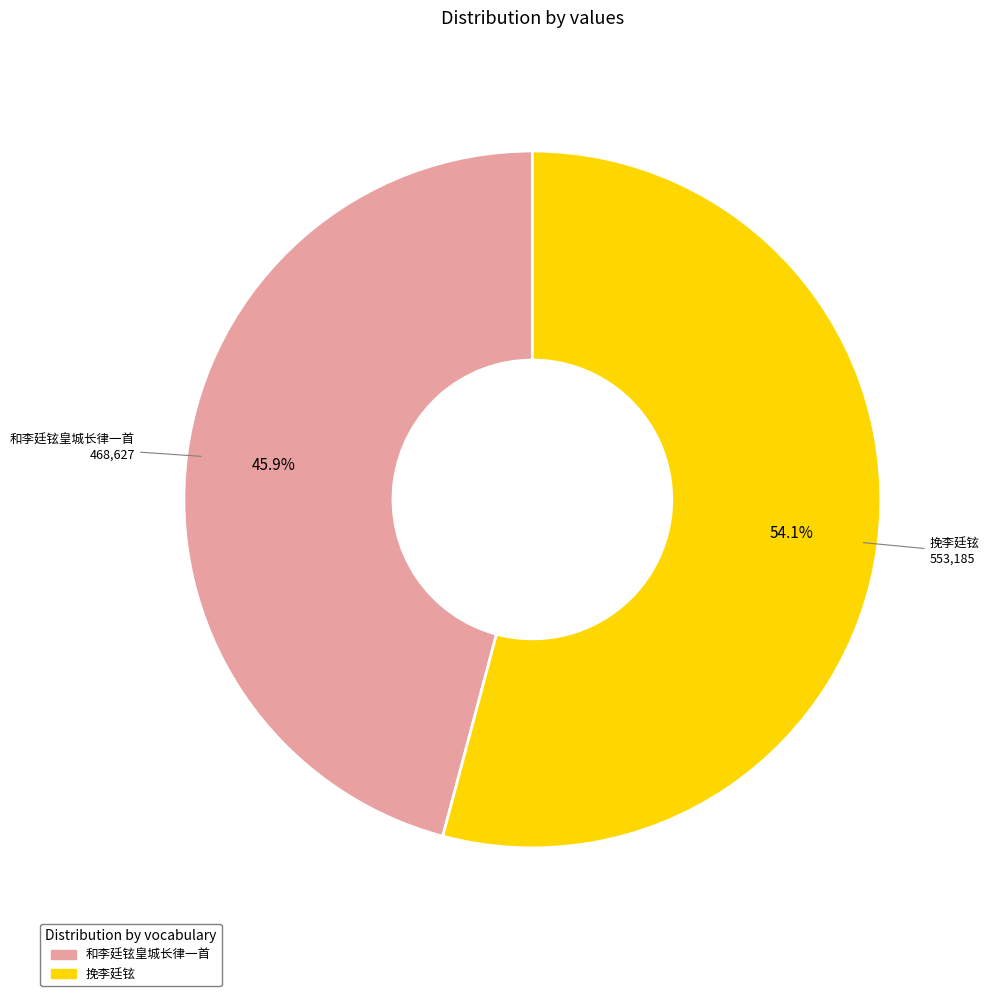

What is the largest slice in the pie chart?

挽李廷铉